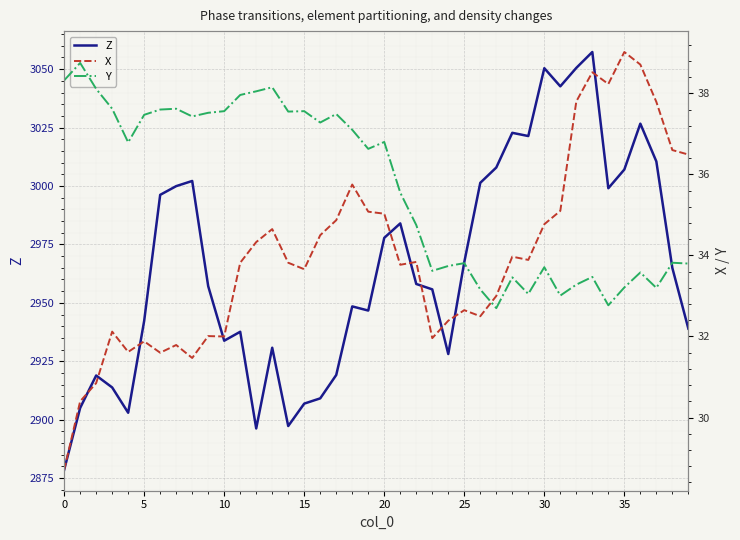

Which series has the largest range (max minus min)?

Z